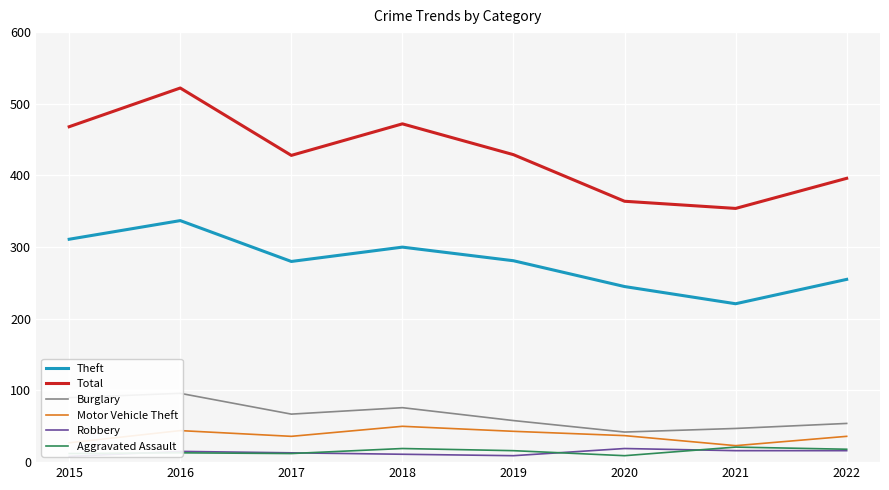

How many categories are shown in the chart?

8